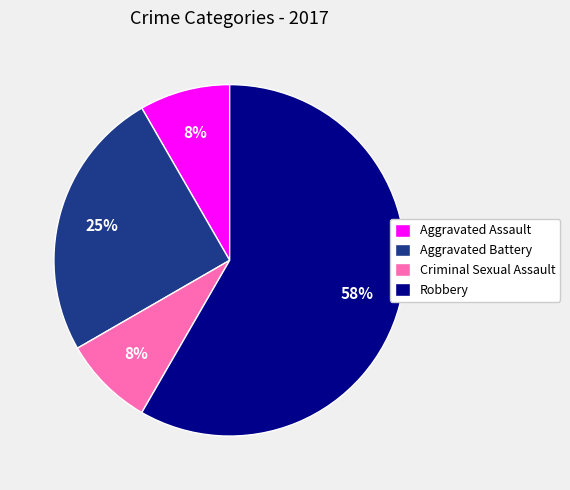

How many segments does this pie chart have?

4